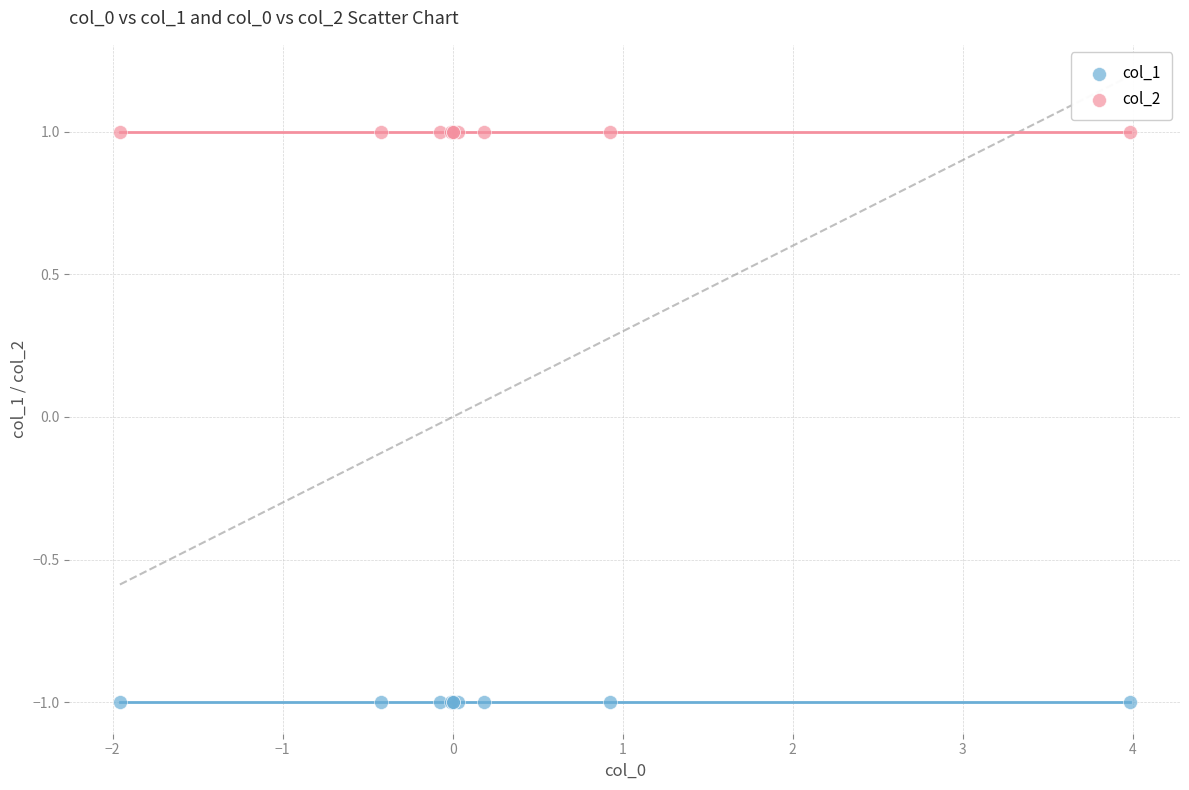

Which series contains the lowest Y value?

col_1